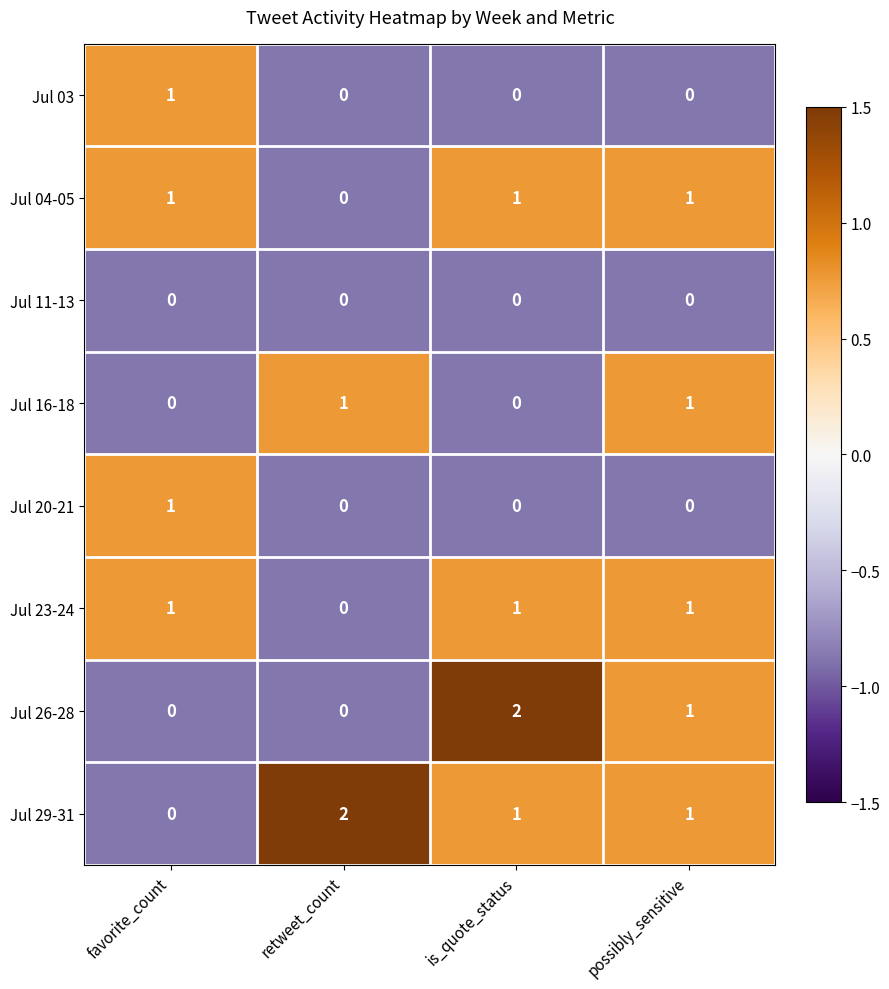

Is it true that Jul 04-05 equals 1 at possibly_sensitive?

True